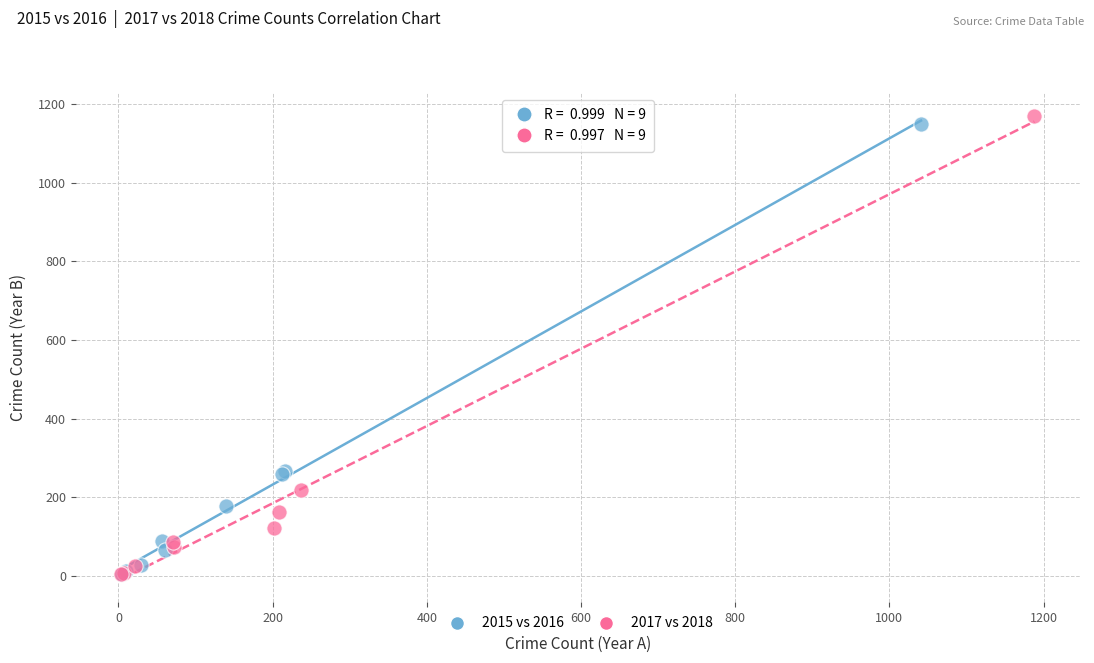

Which series has the largest Y range (max minus min)?

2017 vs 2018